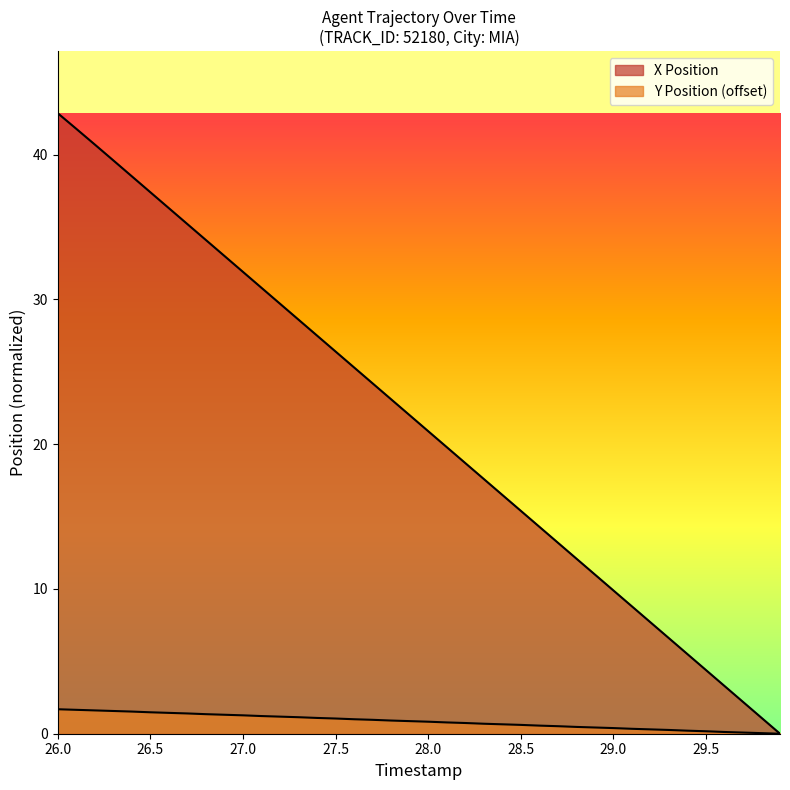

What is the value of the X Position point at the 26th from the left?

15.4